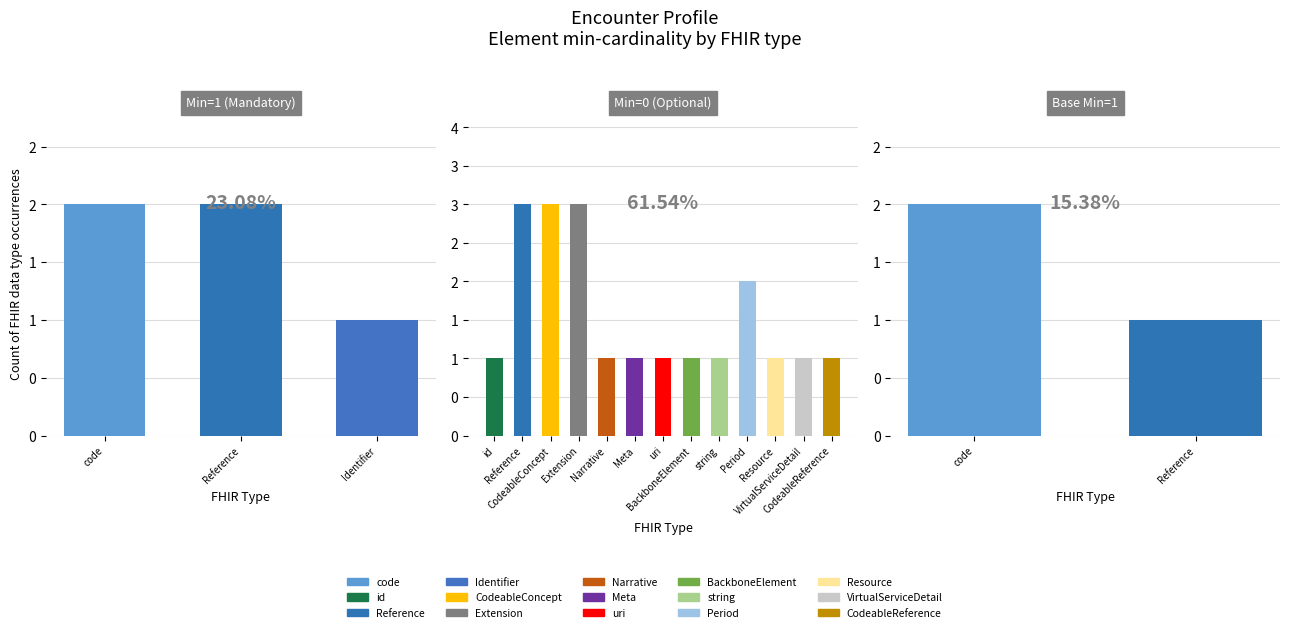

The value of Base Min at 5 is 0. True or false?

False